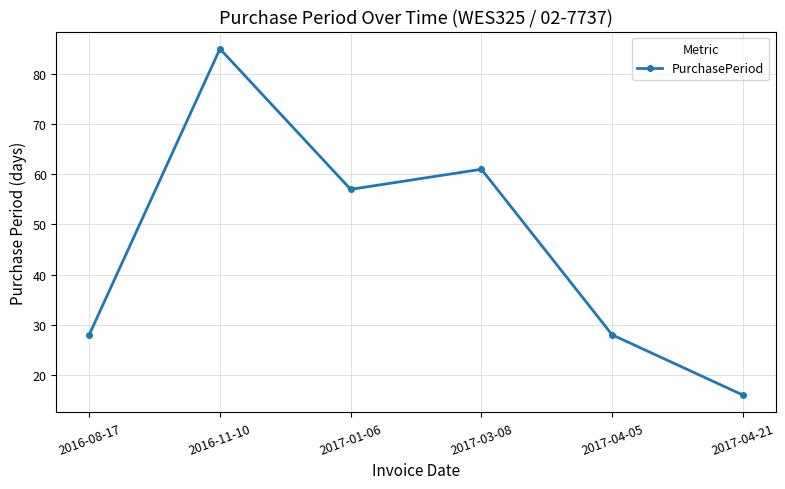

Does the chart display data point markers on the line(s)?

Yes